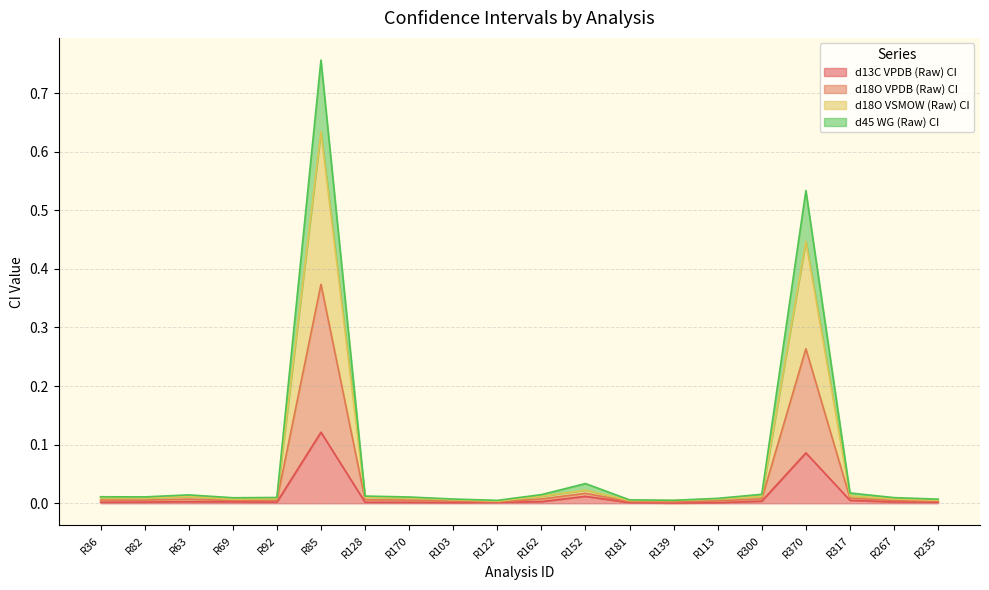

True or false: d45 WG (Raw) CI and d13C VPDB (Raw) CI intersect in this chart.

False